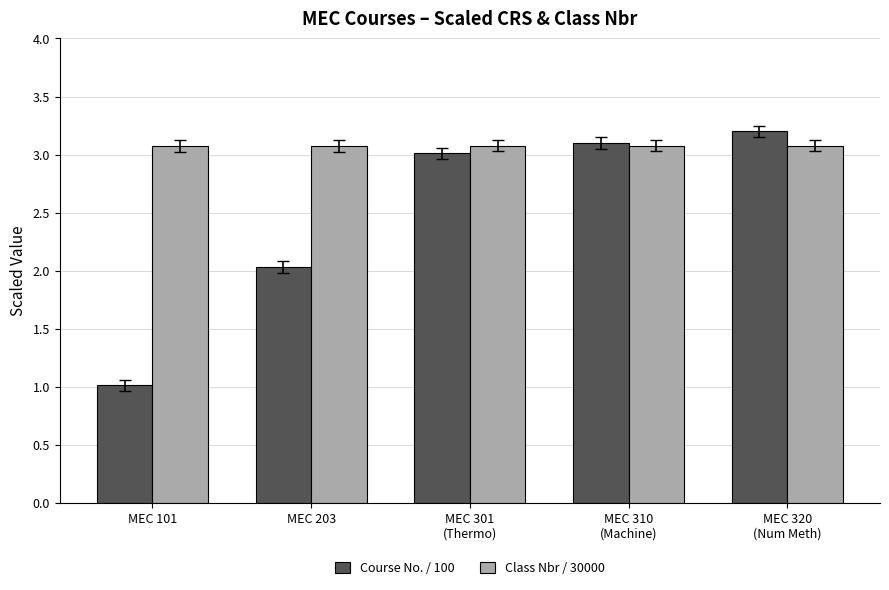

What is the label of the 1st bar from the left?

MEC 101